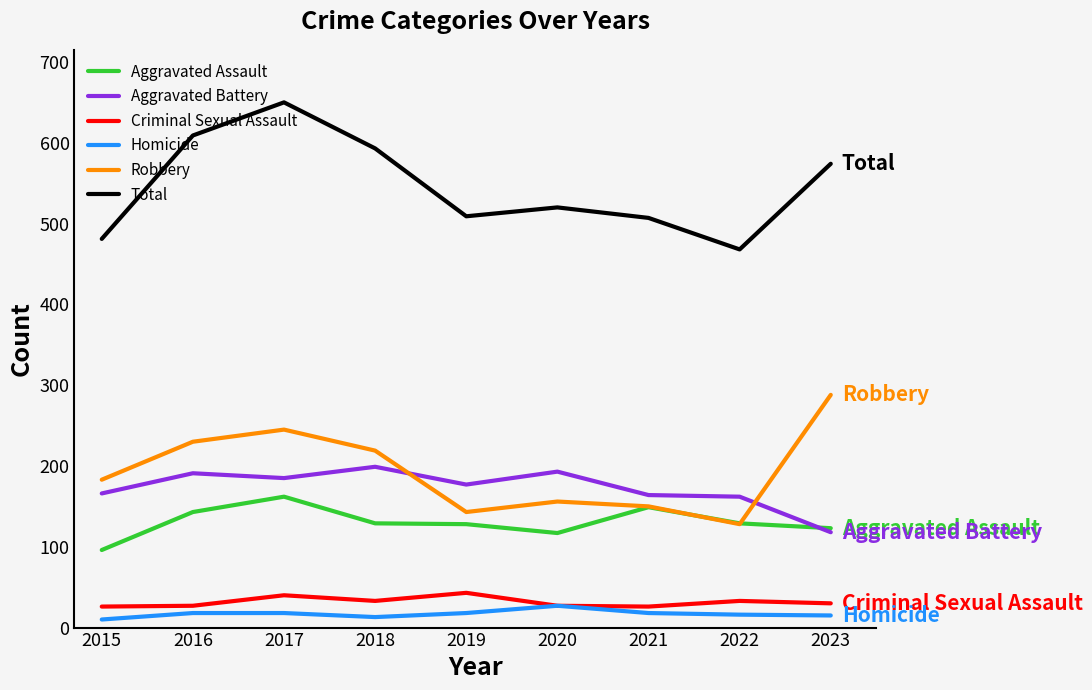

How many values in the Criminal Sexual Assault series are below 30?

4